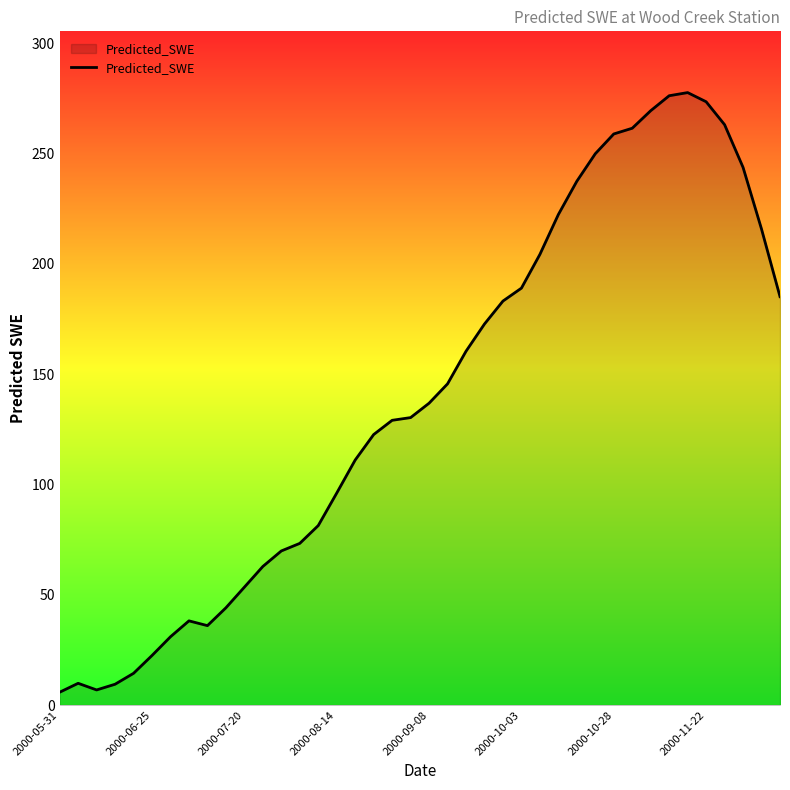

What is the greatest value displayed?

277.6